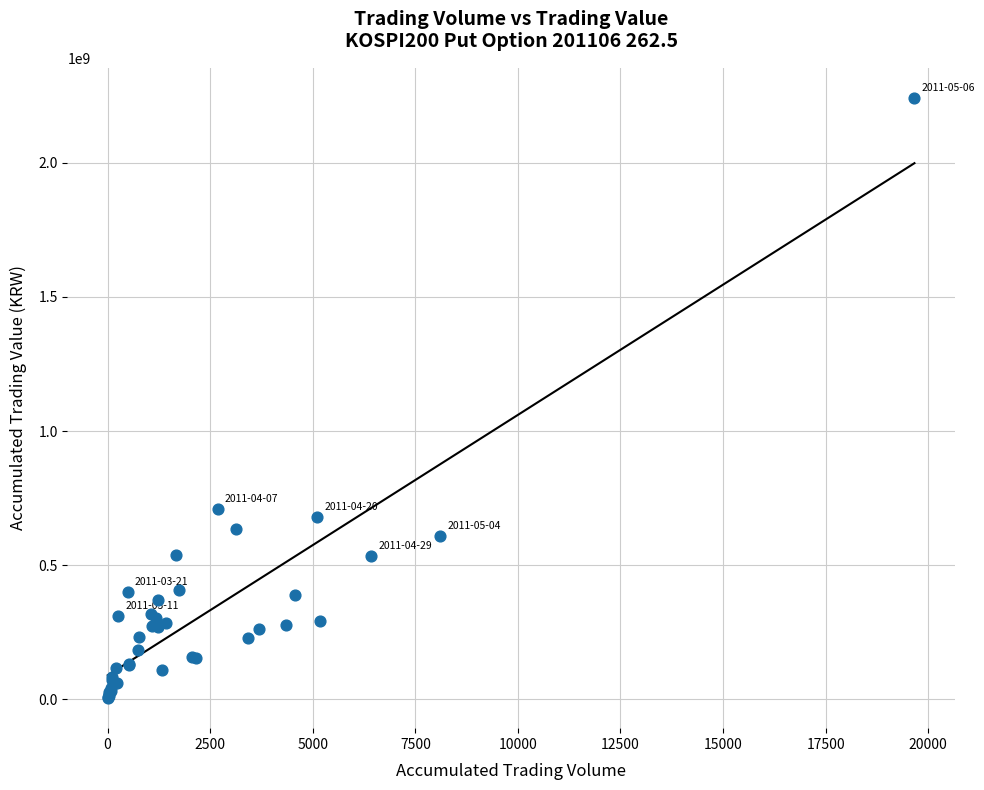

What Y value in the scatter plot is closest to 1123056500?

708158000